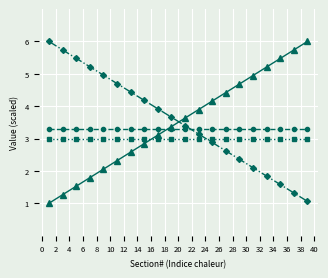

What is the smallest value displayed?

1.0